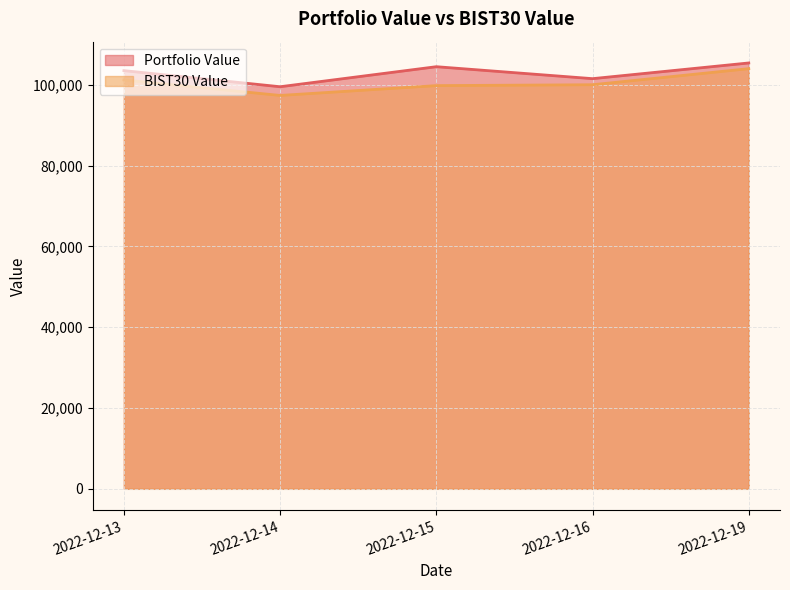

What is the value of the Portfolio Value point at the 2nd from the left?

99506.8